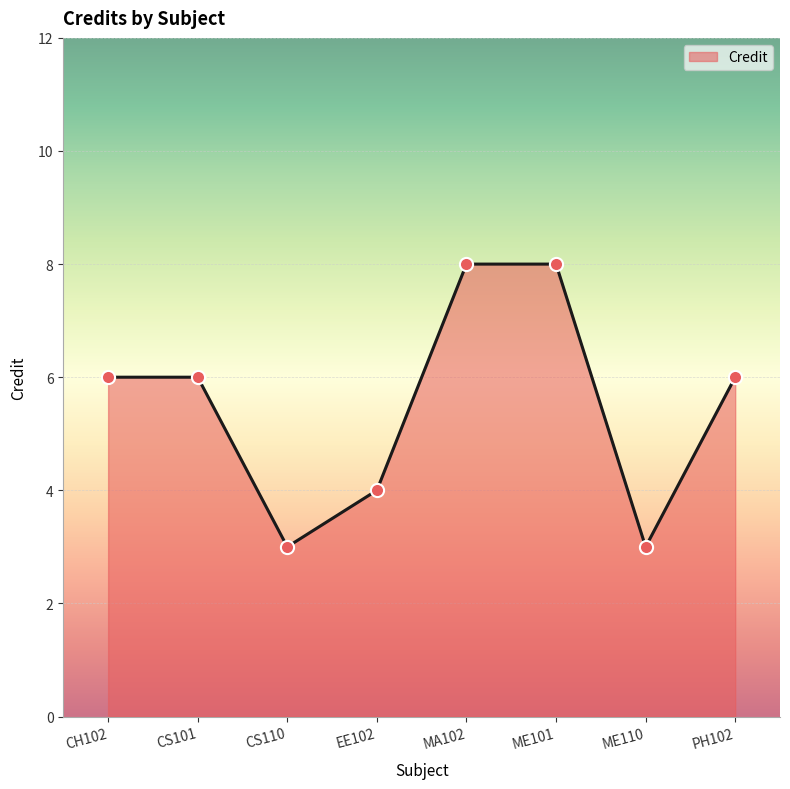

What is the change in value from EE102 to MA102?

+4